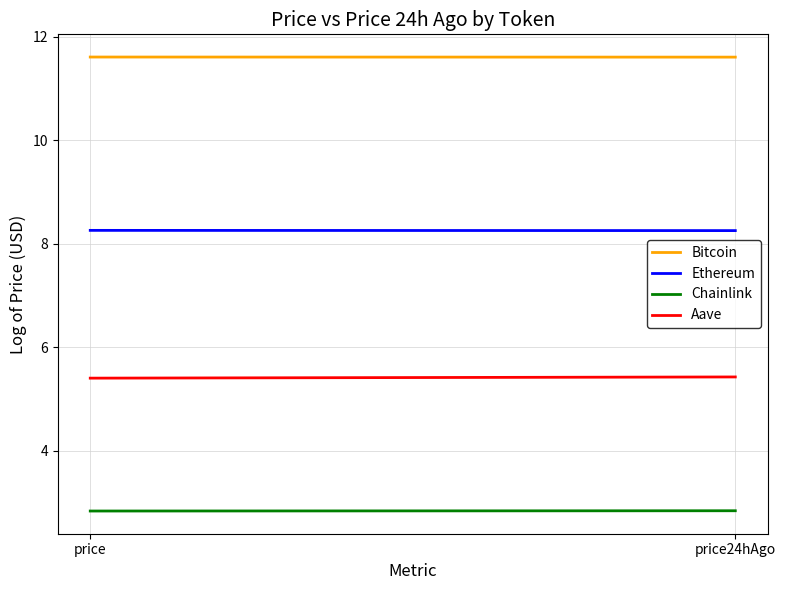

Is this an area chart (filled region under the line)?

No